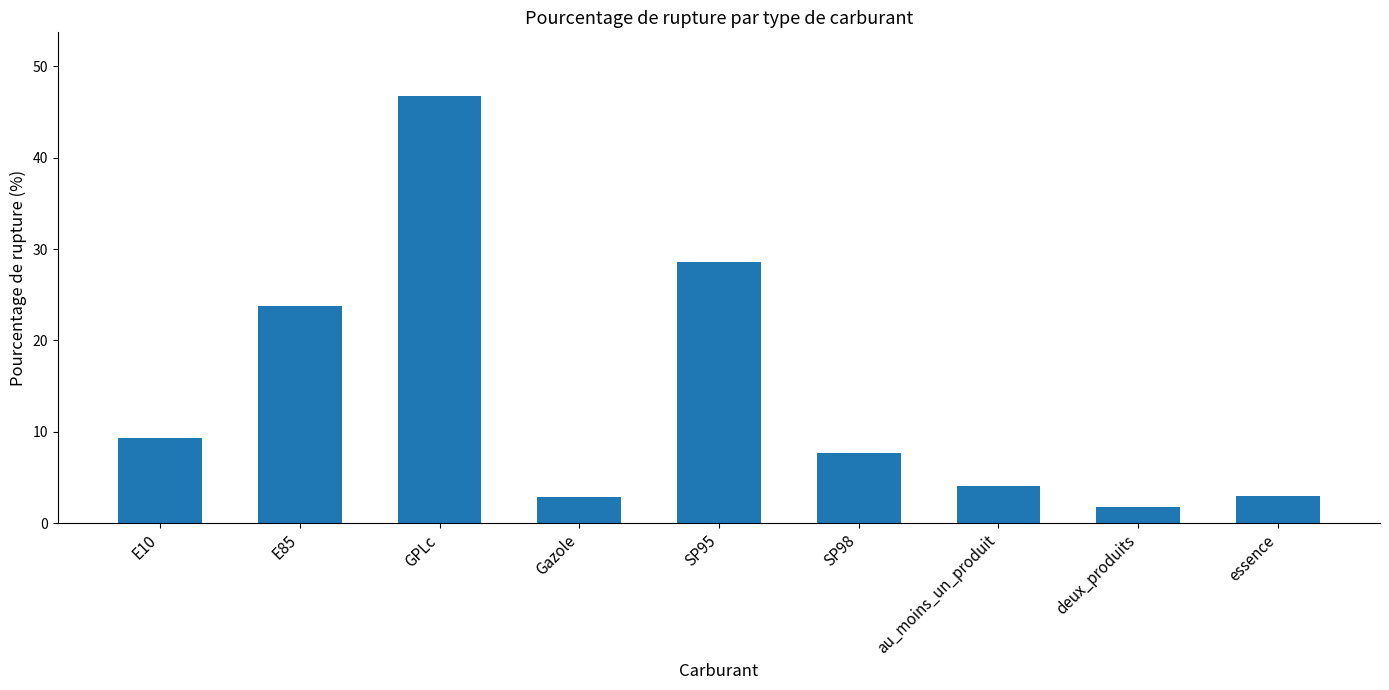

What is the sum of all values?

127.7